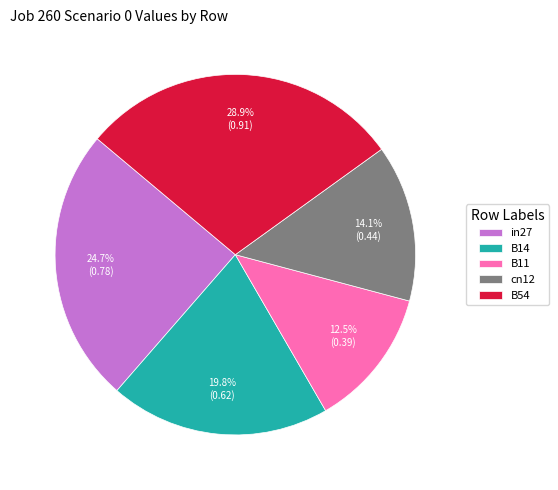

To the nearest percent, what percentage of the pie is B54?

29%